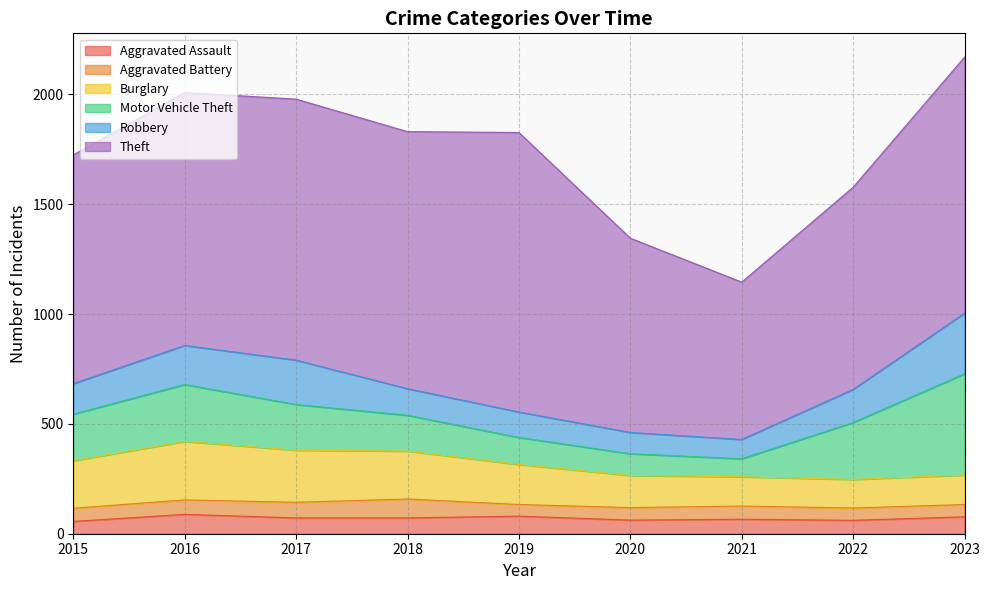

Which series has the largest total across all categories?

Theft